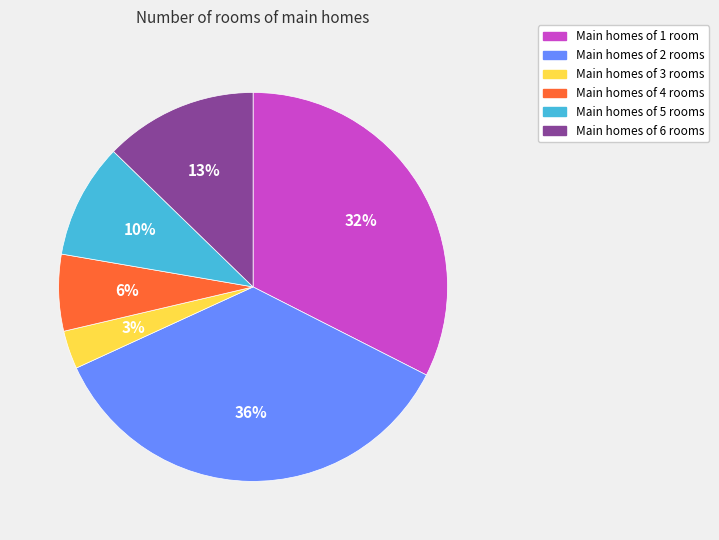

To the nearest percent, what is the difference between the Main homes of 6 rooms and Main homes of 3 rooms slice percentages?

10%